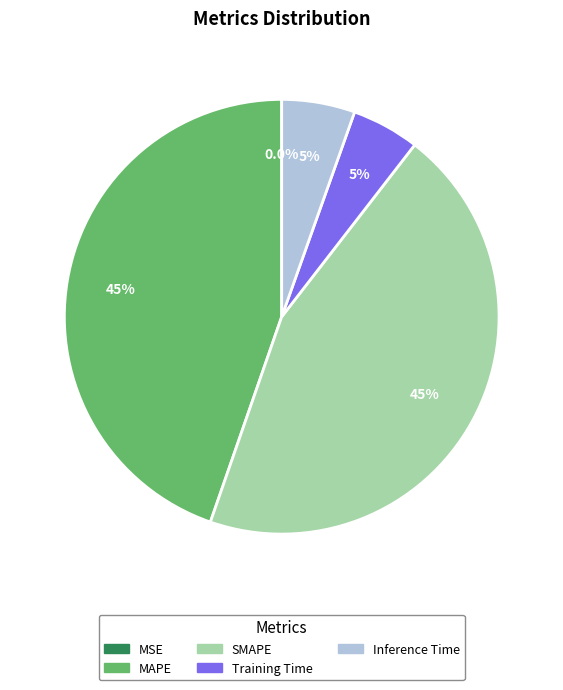

To the nearest percent, what is the difference between the largest and smallest slice percentages?

45%